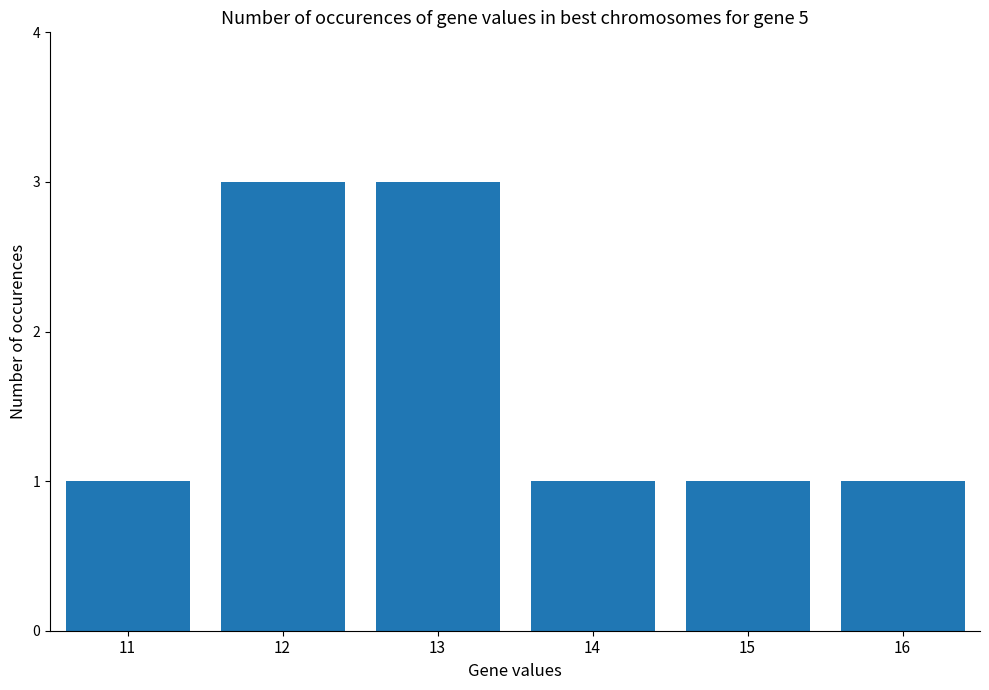

Count the number of data series in this chart.

1